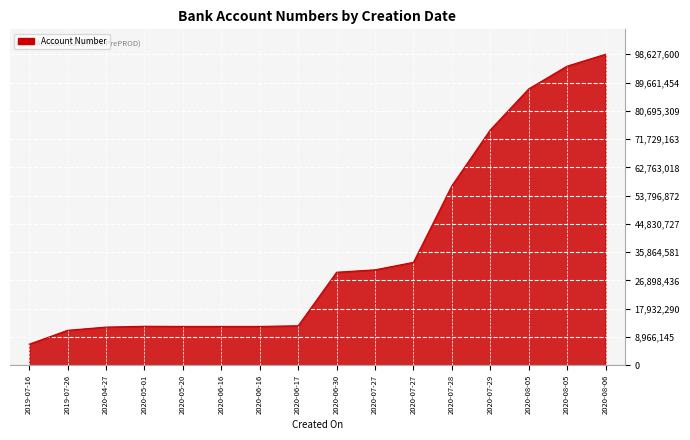

Which has a higher value, 2020-07-27 or 2020-07-27?

2020-07-27